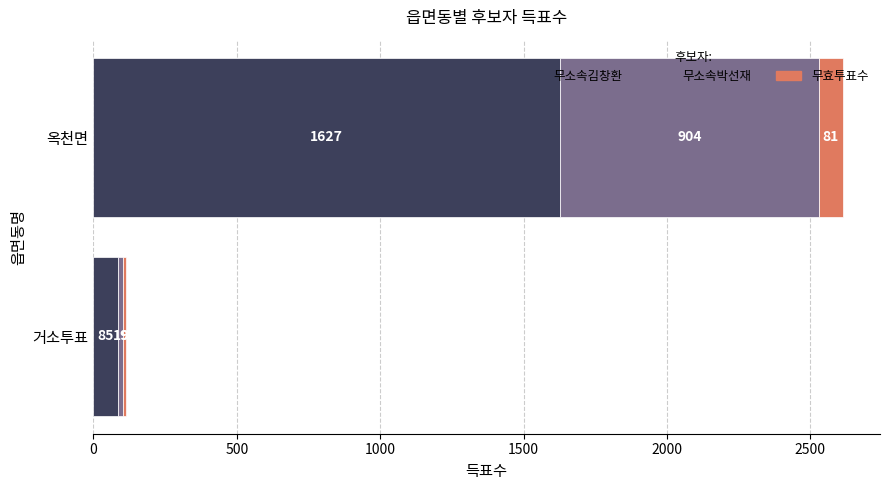

What is the difference between the 무소속김창환 values at 거소투표 and 옥천면?

1542